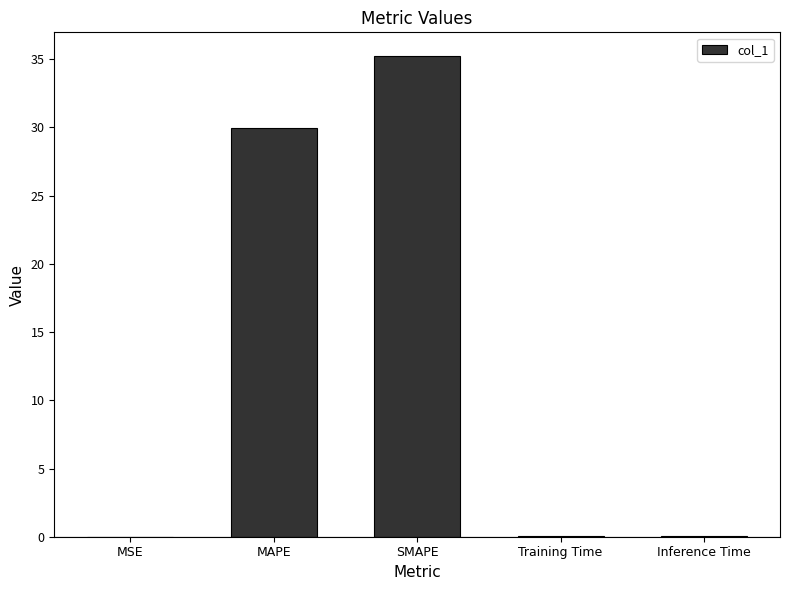

What is the greatest value displayed?

35.2